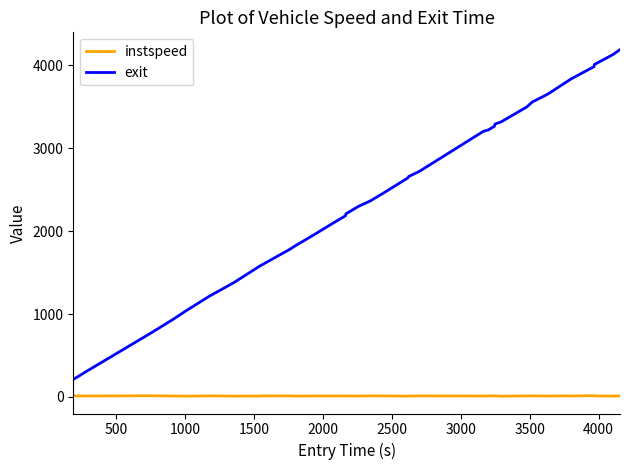

What is the lowest value of the instspeed series?

9.4